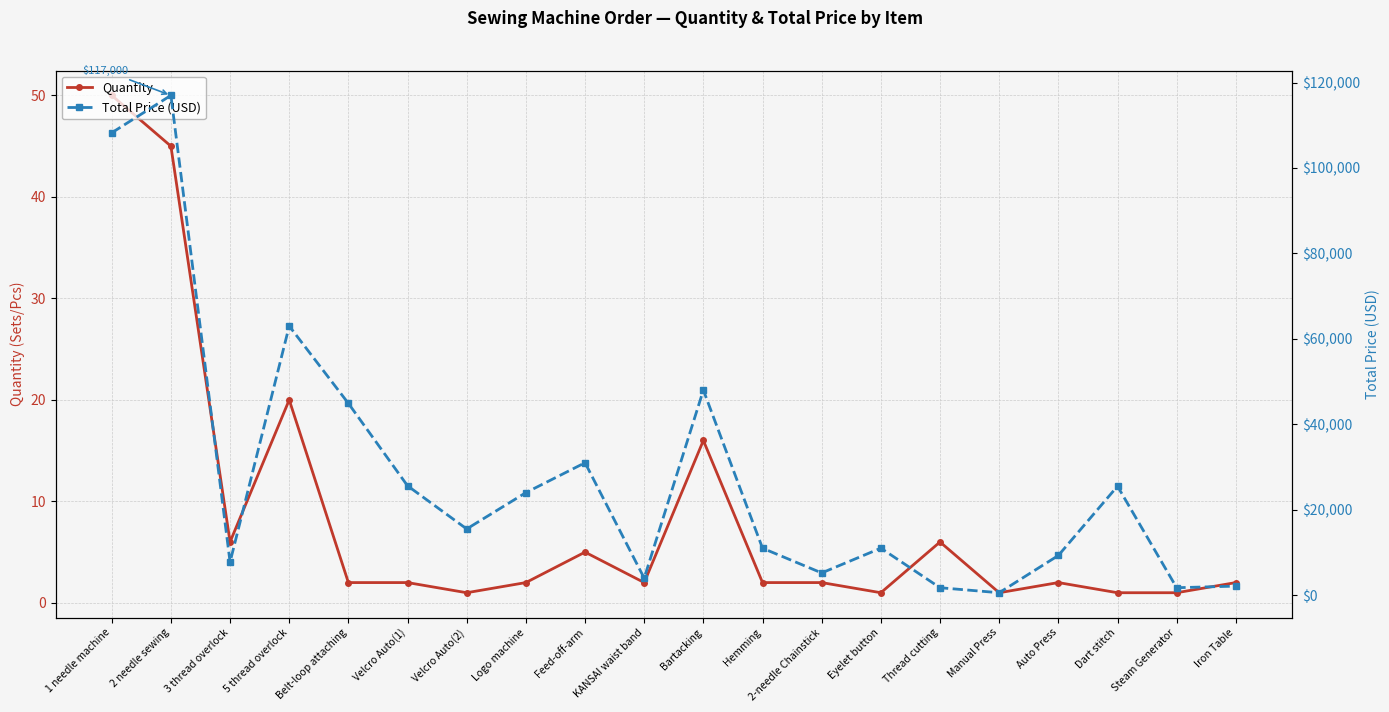

In Quantity, how many points are lower than both neighbors (excluding endpoints)?

5